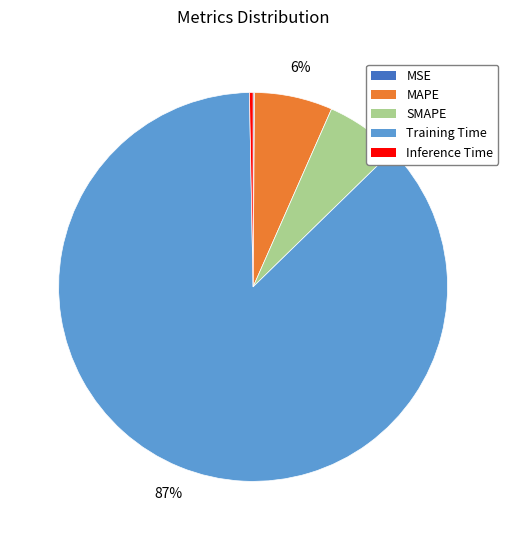

Which has a higher value, MAPE or Inference Time?

MAPE